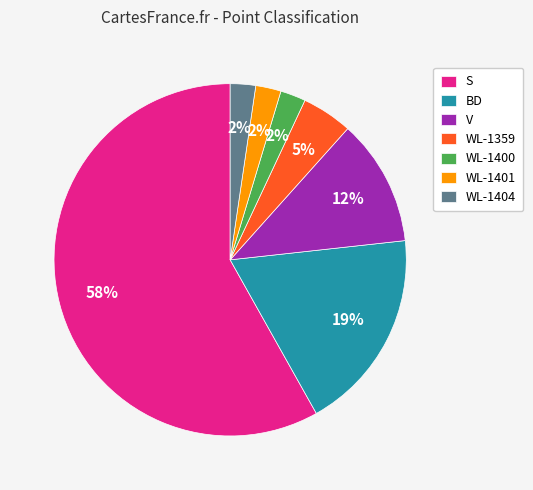

Which slice is the largest?

S